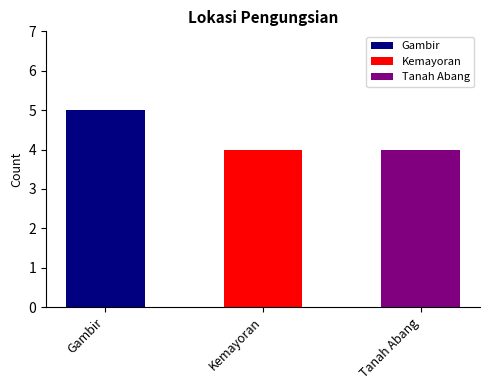

What is the sum of the values at Tanah Abang and Gambir?

9